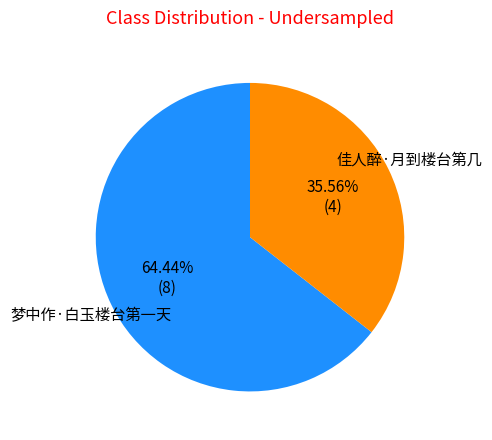

The 梦中作·白玉楼台第一天 slice represents 64% of the pie. True or false?

True